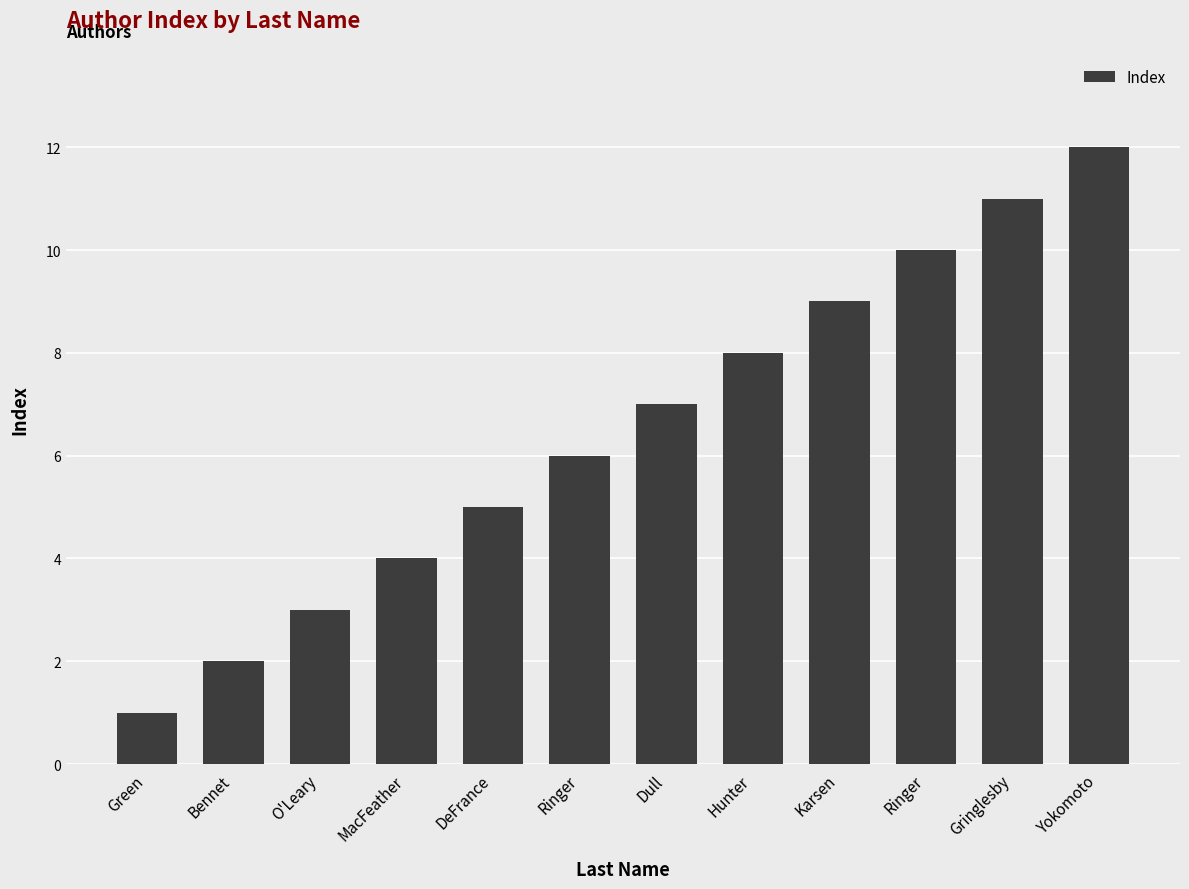

At which label does the data first exceed 7?

Hunter